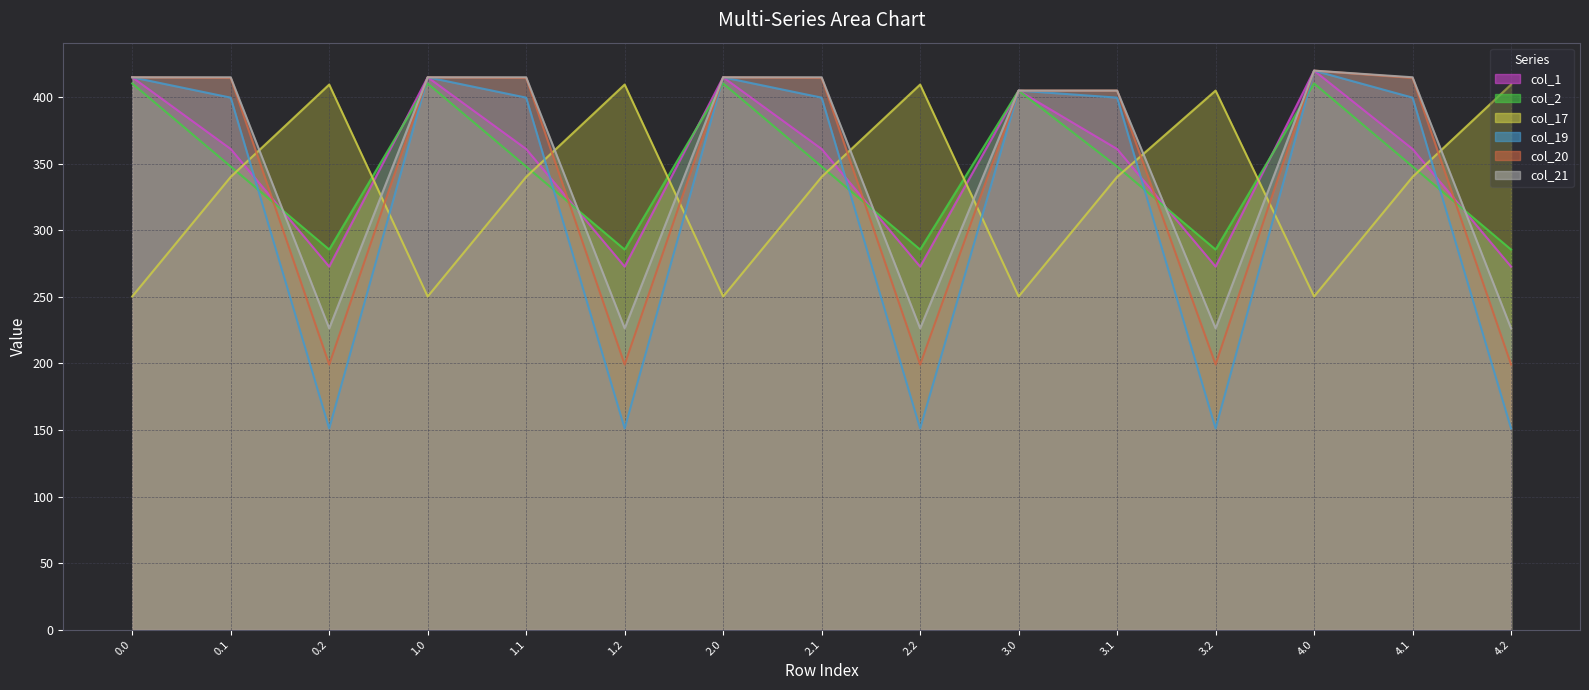

What is the difference between the col_2 values at 0.0 and 3.1?

62.4